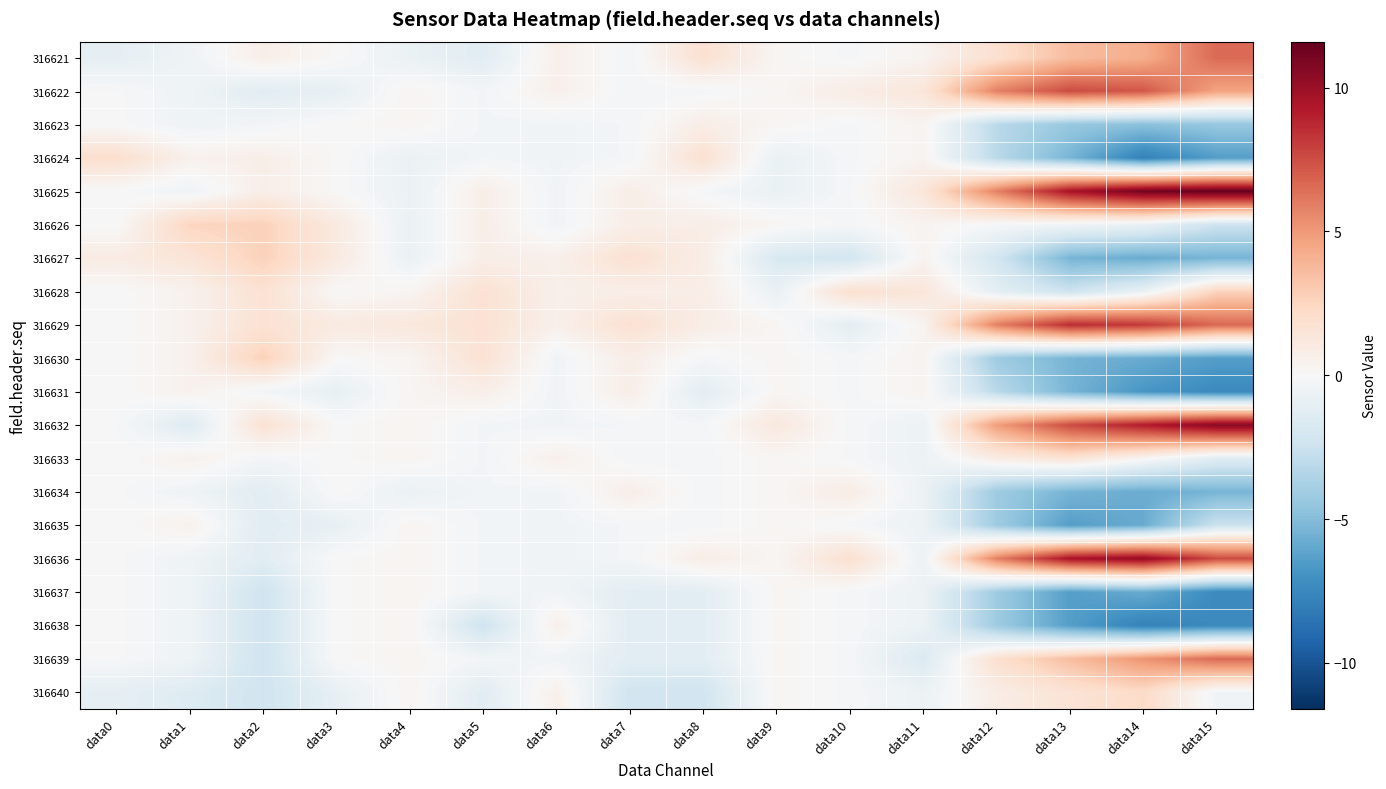

What is the maximum value shown in the chart?

11.6